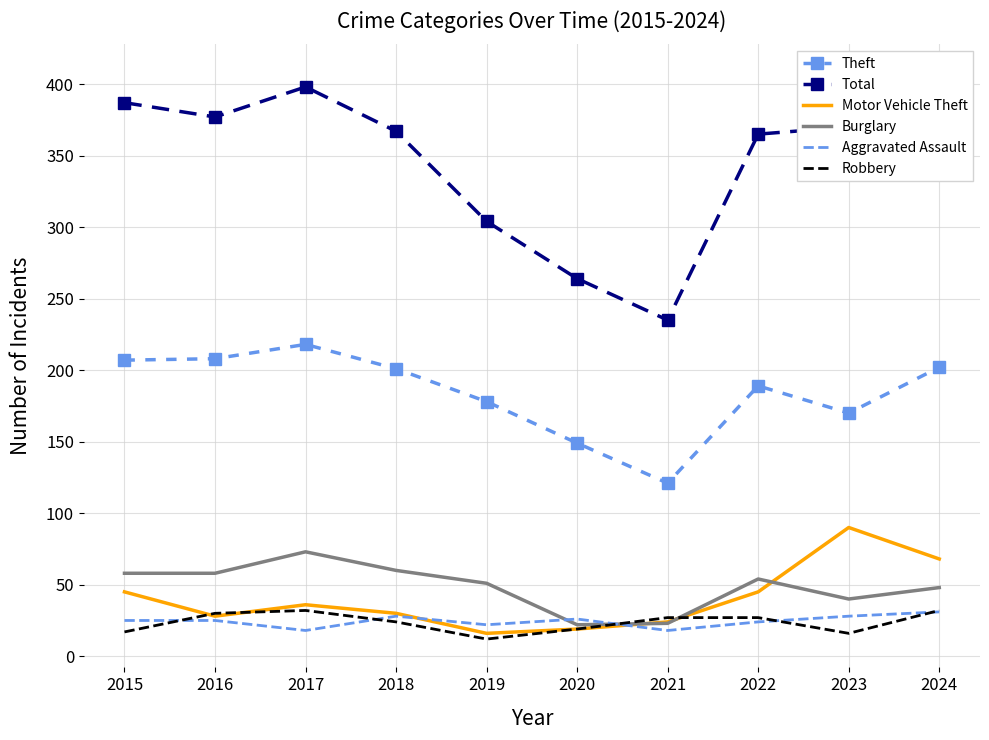

What is the value of the Robbery point at the 10th from the left?

32